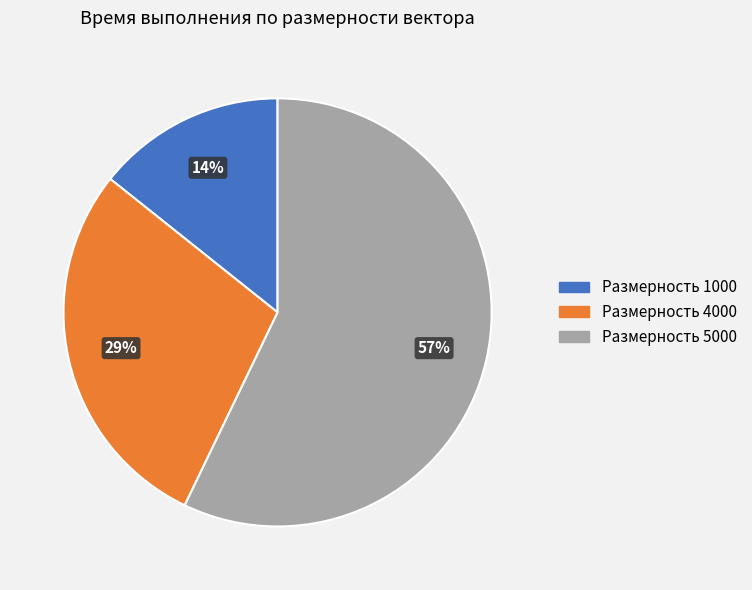

To the nearest percent, what is the difference between the largest and smallest slice percentages?

43%